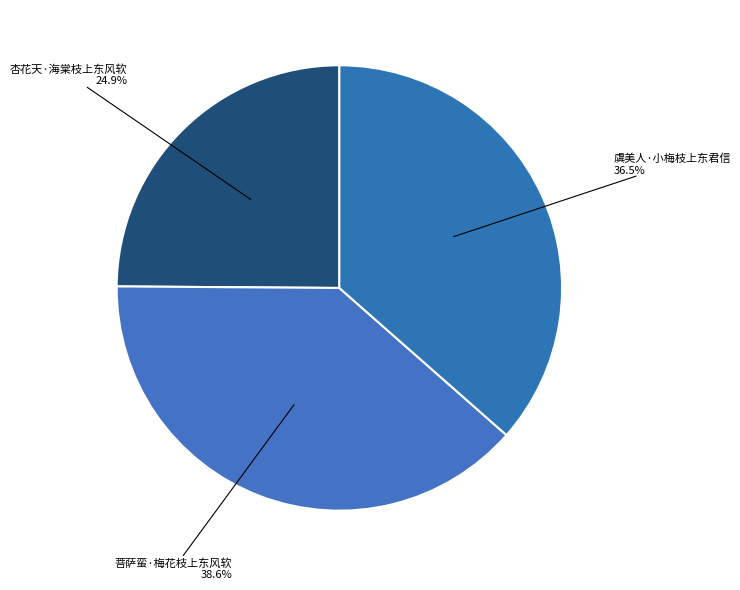

What percentage is the 杏花天·海棠枝上东风软 slice, to the nearest percent?

25%